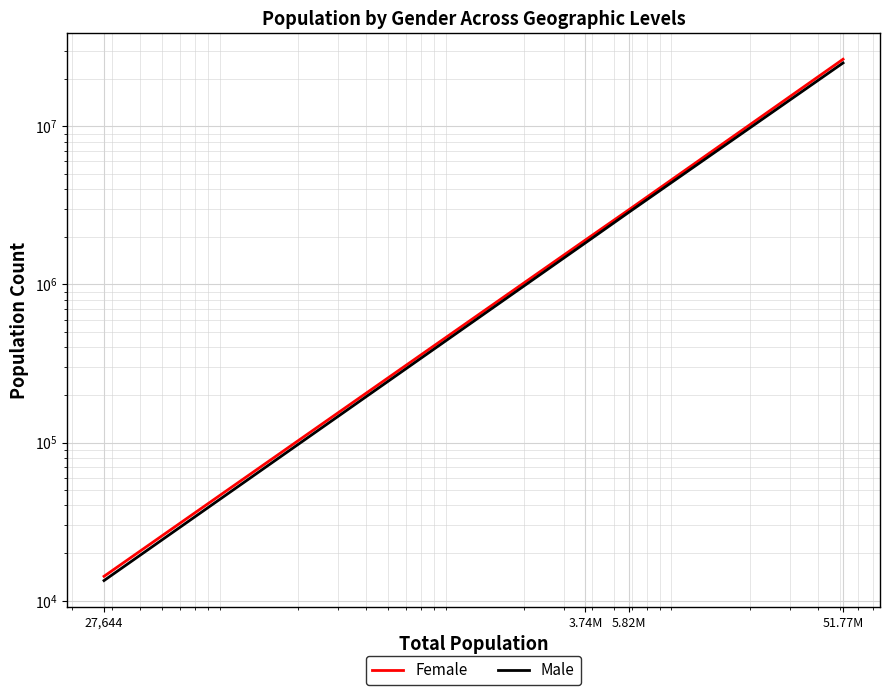

Is the value of Female at 3.74M greater than the value of Male at 27,644?

Yes